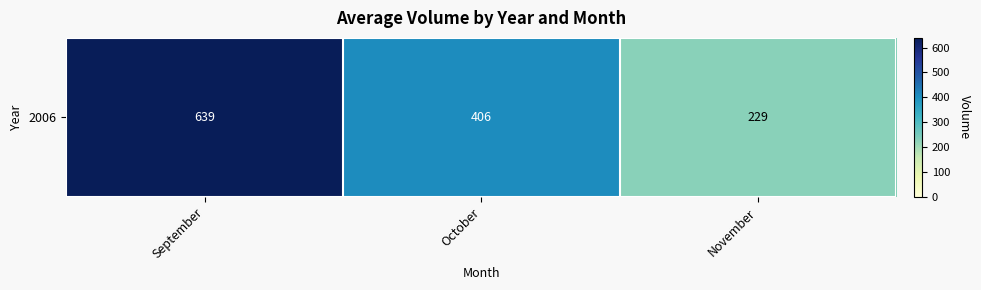

Reading left to right, what are all the values shown in this chart?

638.9	406.3	228.6